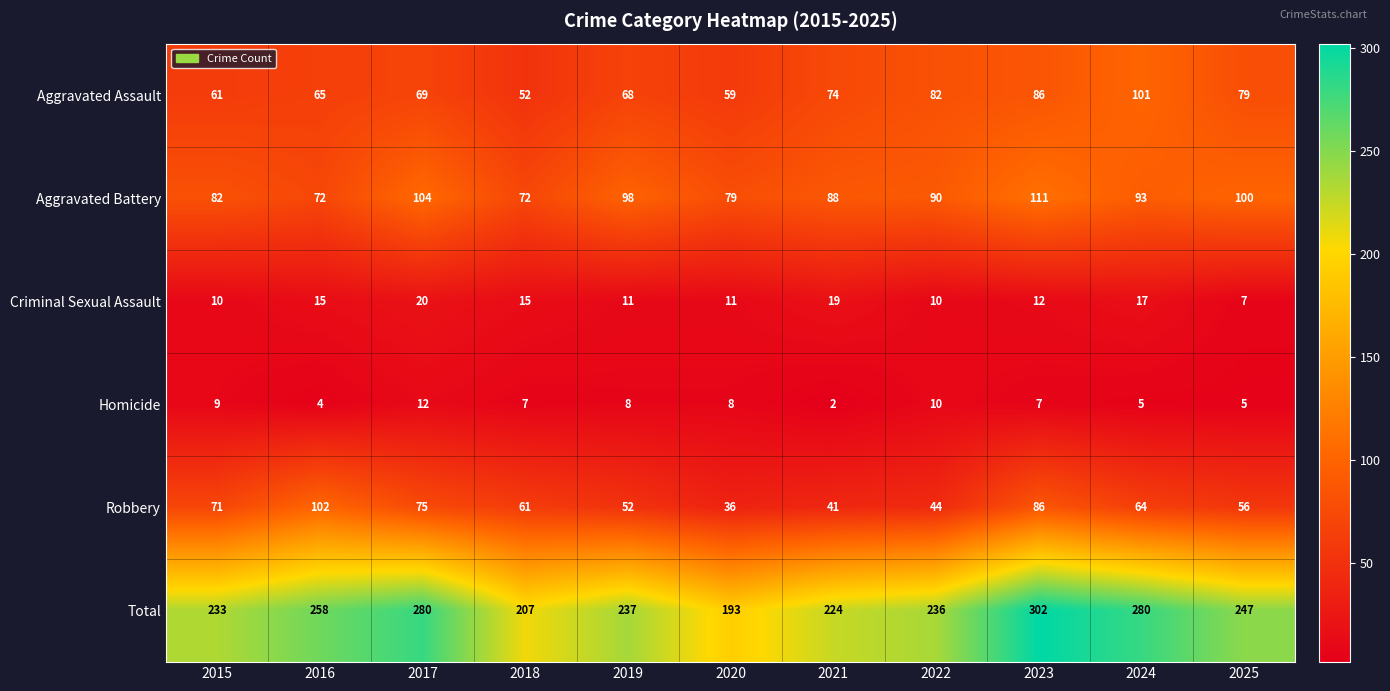

Rank the series at 2019 from lowest to highest value.

Homicide, Criminal Sexual Assault, Robbery, Aggravated Assault, Aggravated Battery, Total